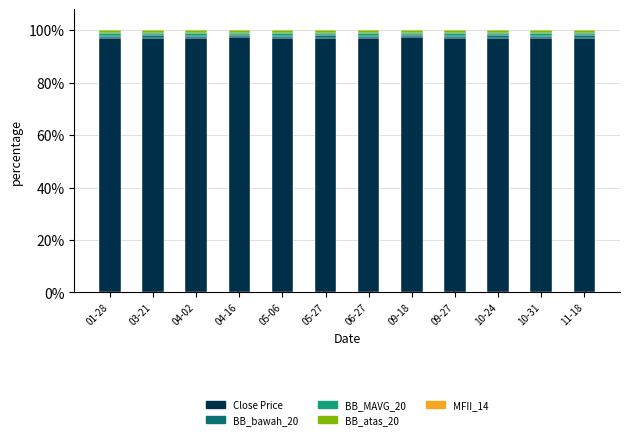

What is the maximum value for Close Price?

97.2